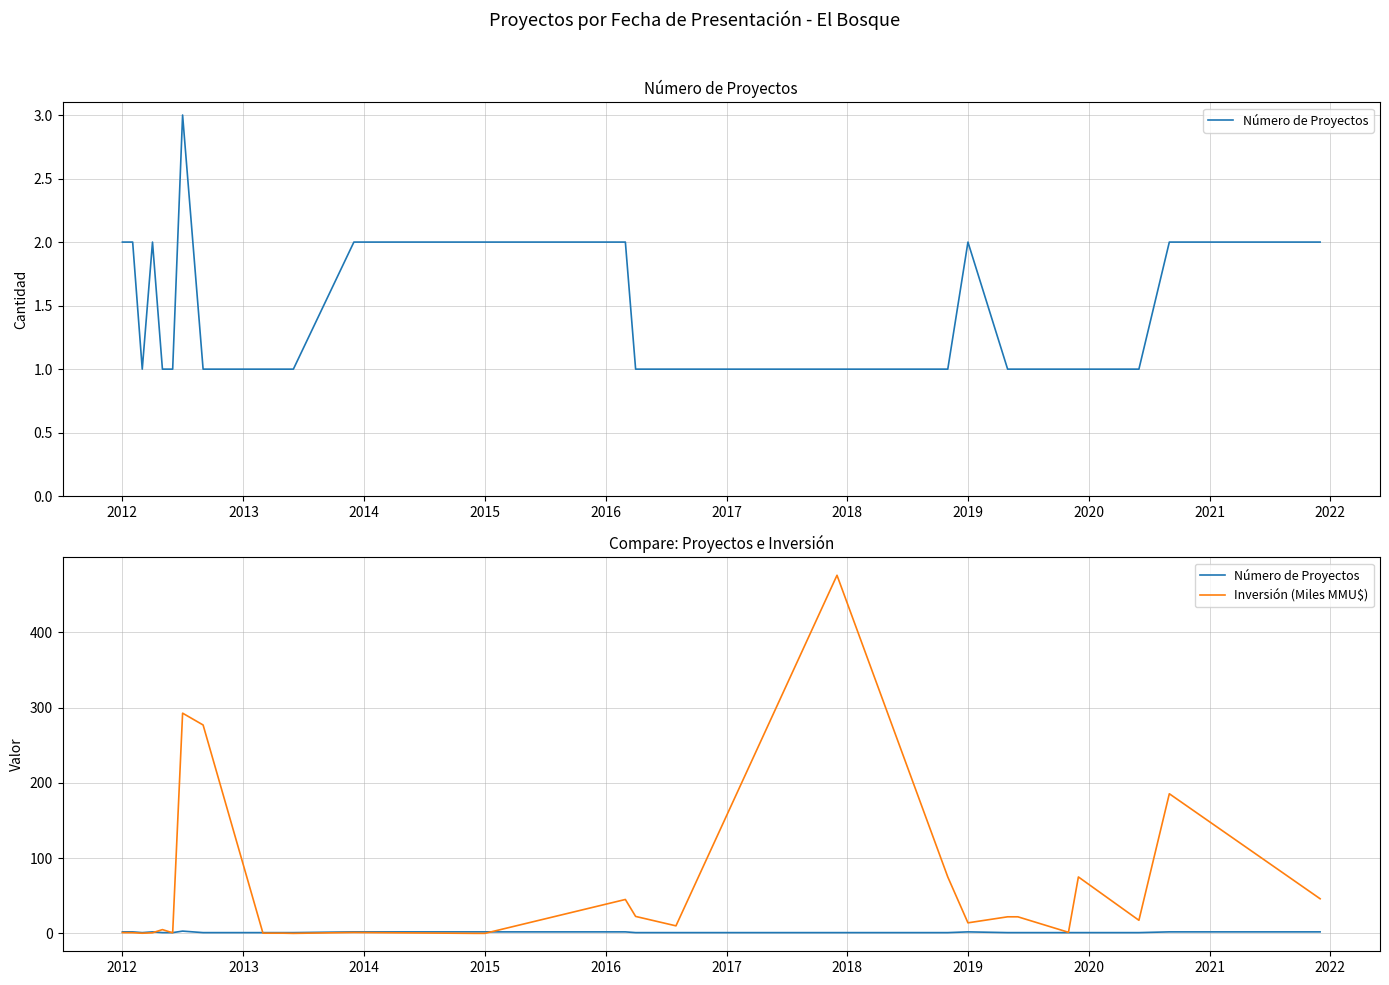

How many data points in Inversión (Miles MMU$) are above 10?

13